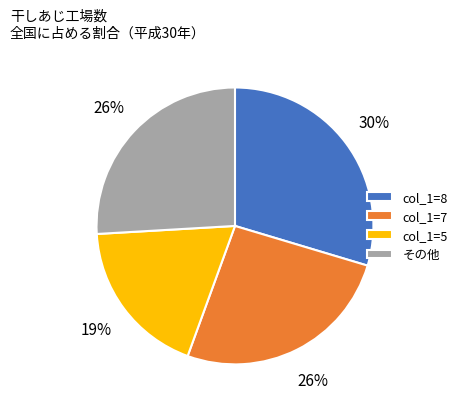

To the nearest percent, what is the difference between the largest and smallest slice percentages?

11%